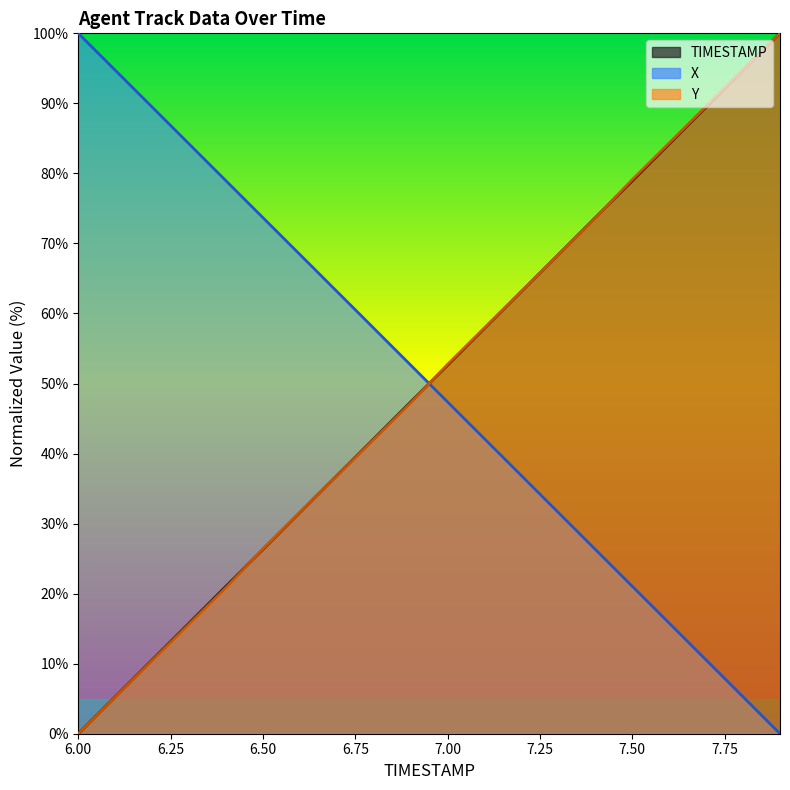

The value of Y at 7.8 is 94.8. True or false?

True